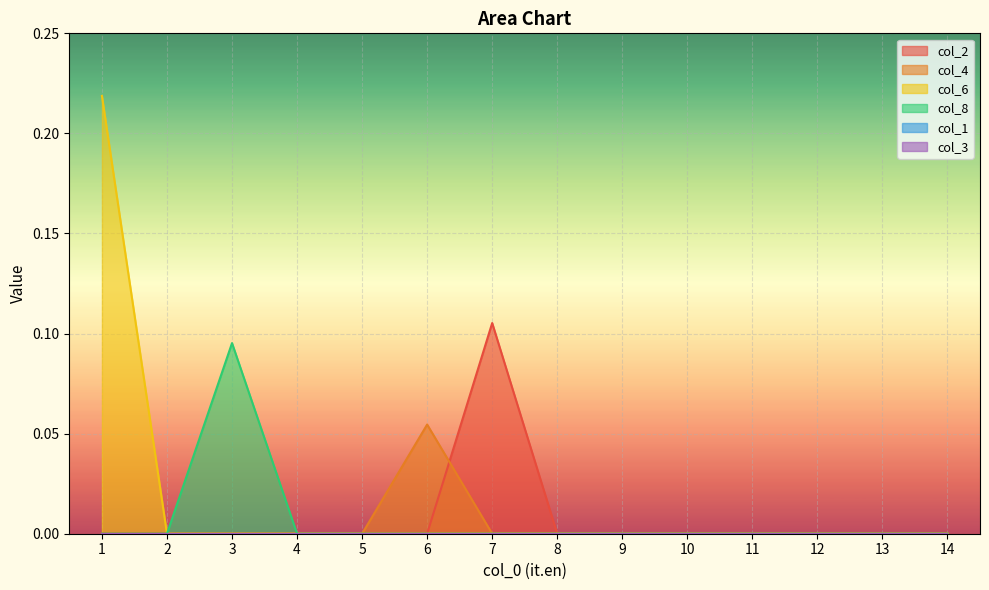

Does the chart display data point markers on the line(s)?

No